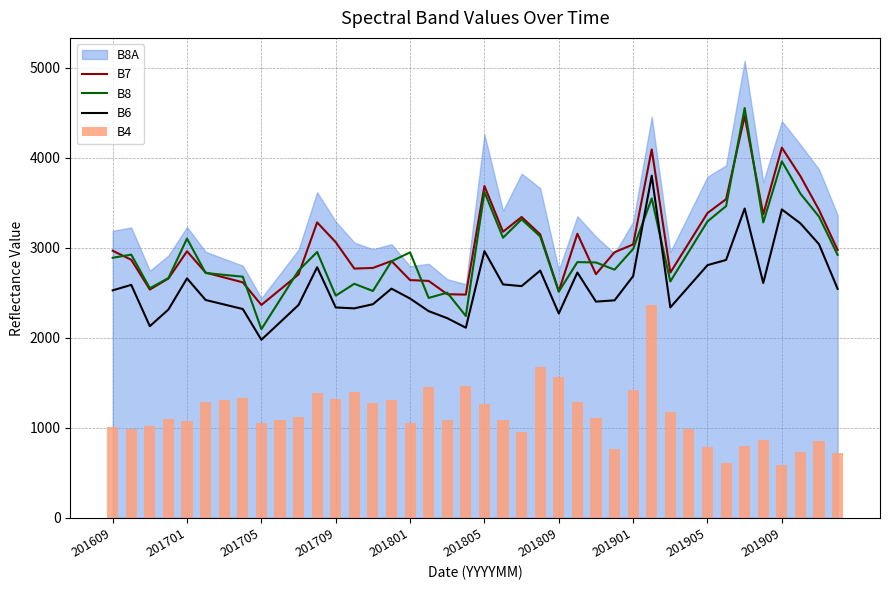

What is the lowest value of the B7 series?

2366